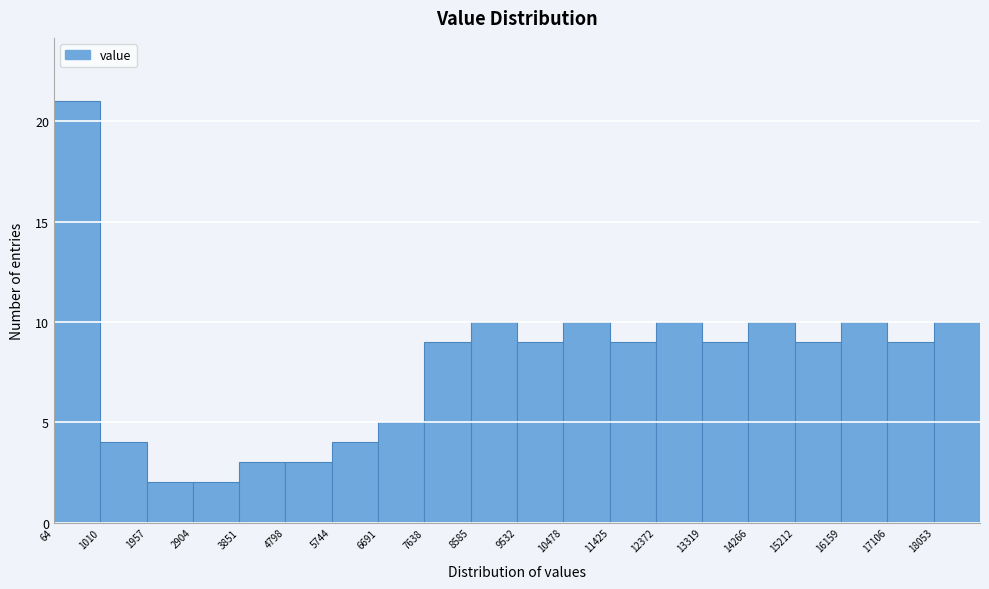

Reading left to right, list every bar in this chart as the range it spans on the x-axis followed by its height. Neither the bar edges nor the heights are printed on the chart, so give them approximately, as read against the axes.

100 to 1000: 21
1000 to 2000: 4
2000 to 2900: 2
2900 to 3900: 2
3900 to 4800: 3
4800 to 5700: 3
5700 to 6700: 4
6700 to 7600: 5
7600 to 8600: 9
8600 to 9500: 10
9500 to 10500: 9
10500 to 11400: 10
11400 to 12400: 9
12400 to 13300: 10
13300 to 14300: 9
14300 to 15200: 10
15200 to 16200: 9
16200 to 17100: 10
17100 to 18100: 9
18100 to 19000: 10